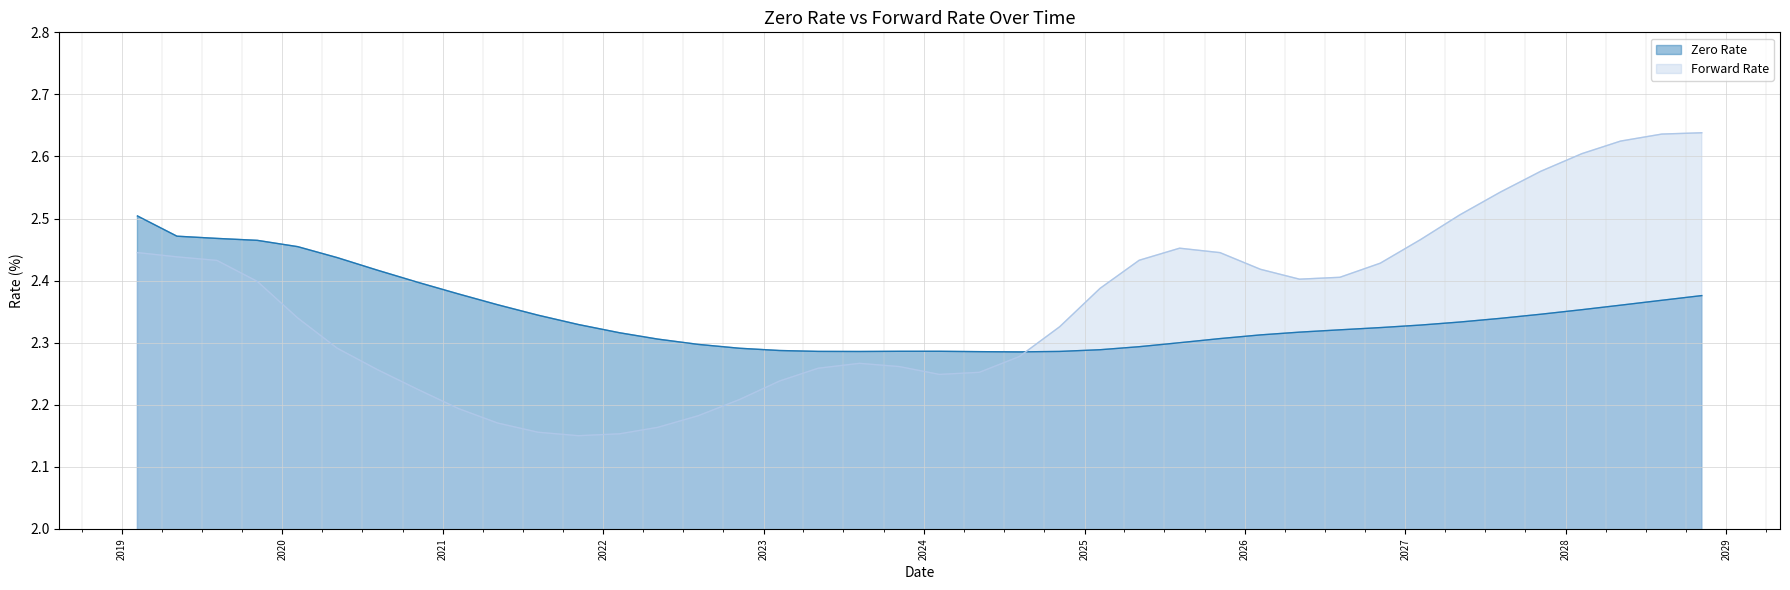

At 05/05/2028, list the series in order from largest to smallest.

Forward Rate, Zero Rate